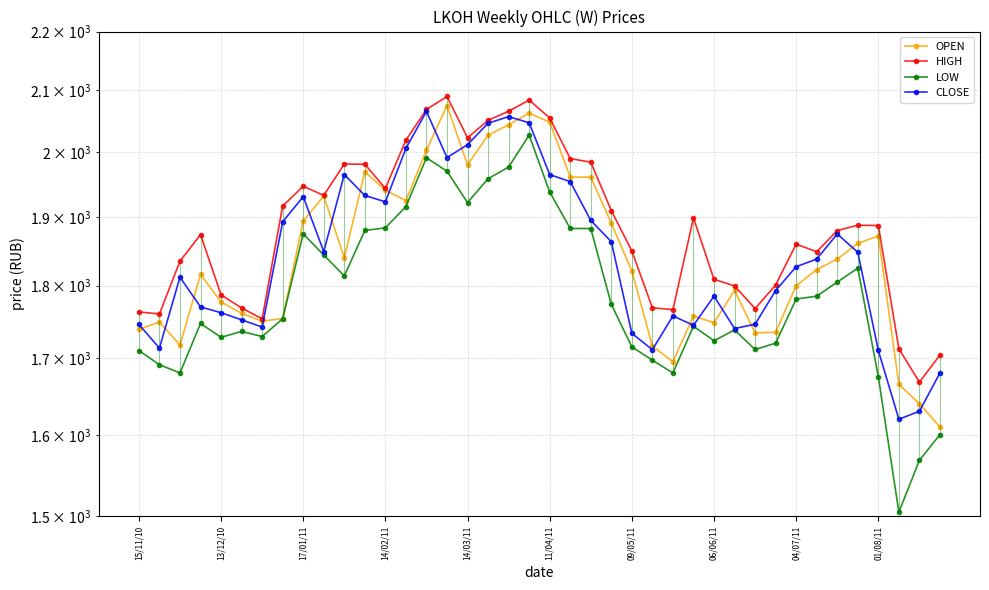

What is the difference between the second highest and minimum values in the LOW series?

486.1